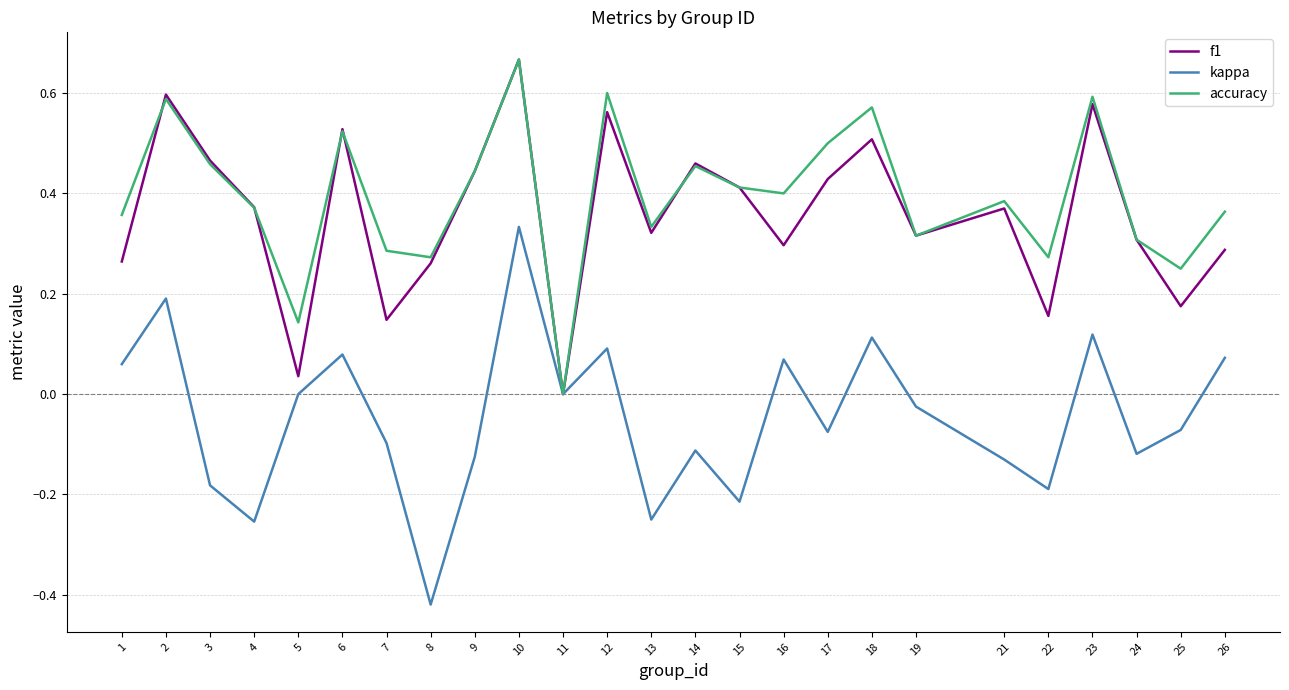

Which series has the largest range (max minus min)?

kappa